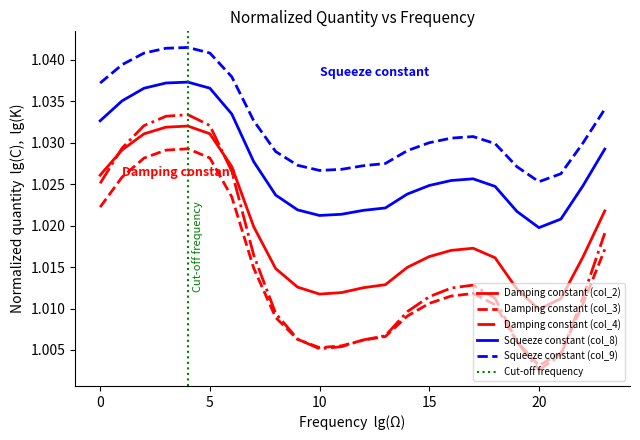

The value of col_2 at 8 is 1.0. True or false?

True